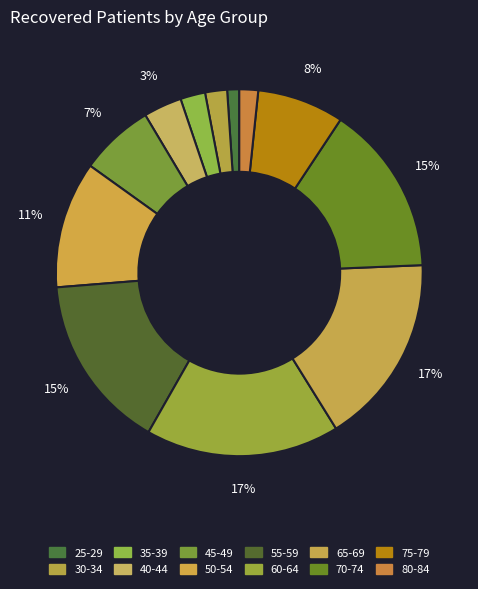

How many slices are in this pie chart?

12